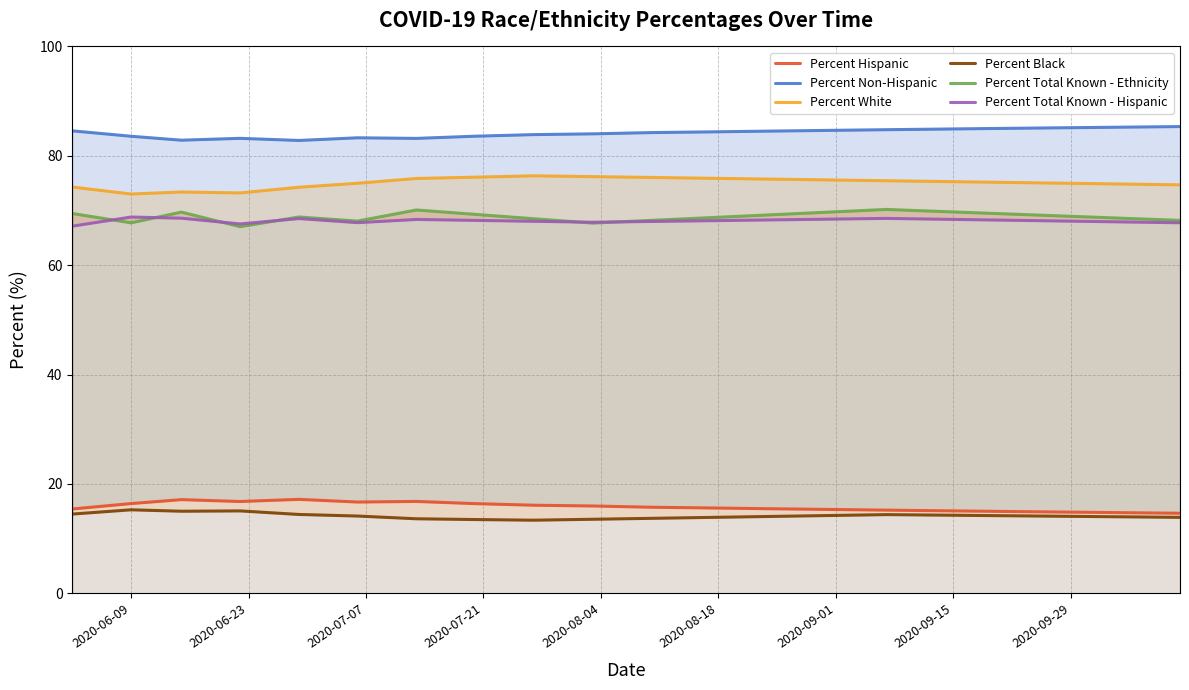

Does the chart display data point markers on the line(s)?

No